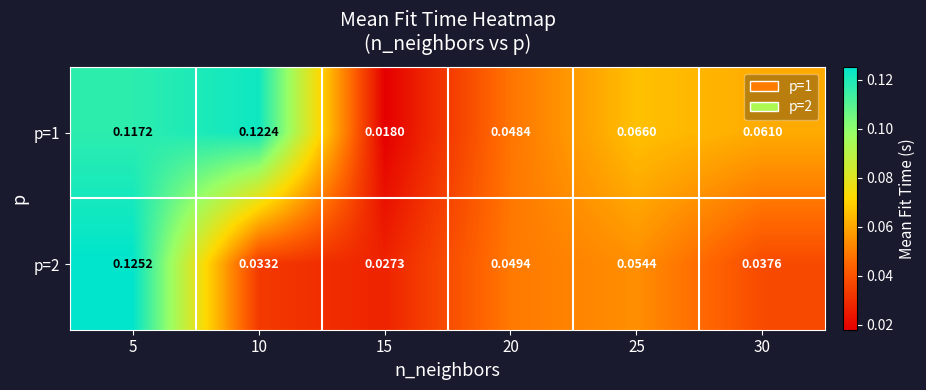

Is the value of p=1 at 30 greater than the value of p=2 at 30?

Yes